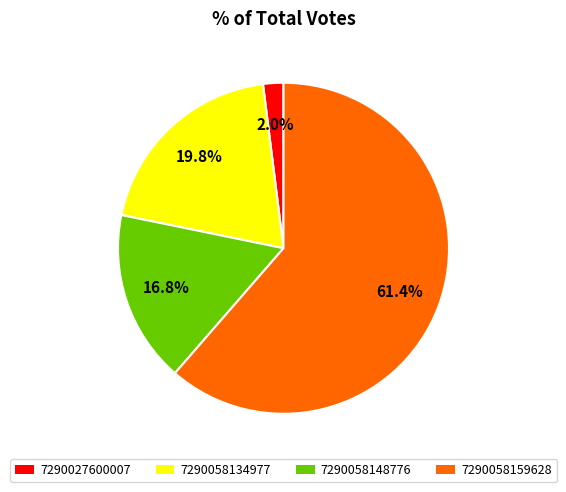

To the nearest percent, what is the difference between the largest and smallest slice percentages?

59%